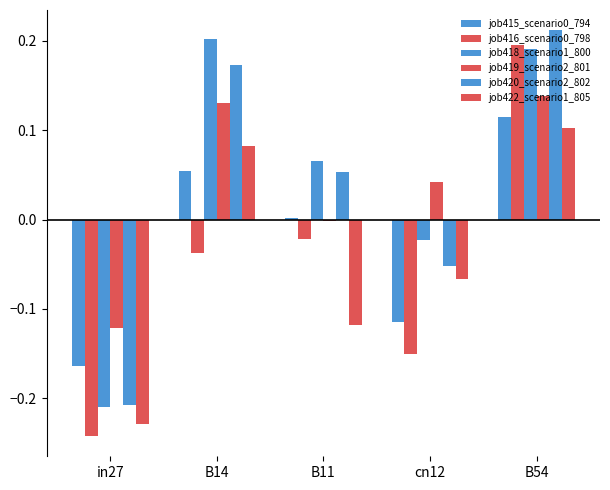

What is the difference between the second highest and second lowest values in the job419_scenario2_801 series?

0.1